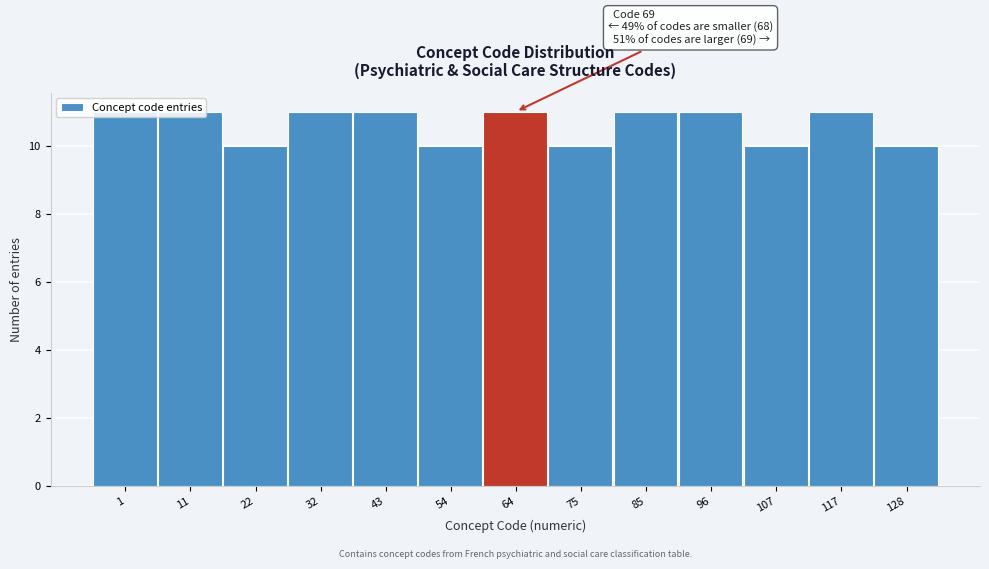

What is the ratio of the value at 54 to the value at 85?

0.9